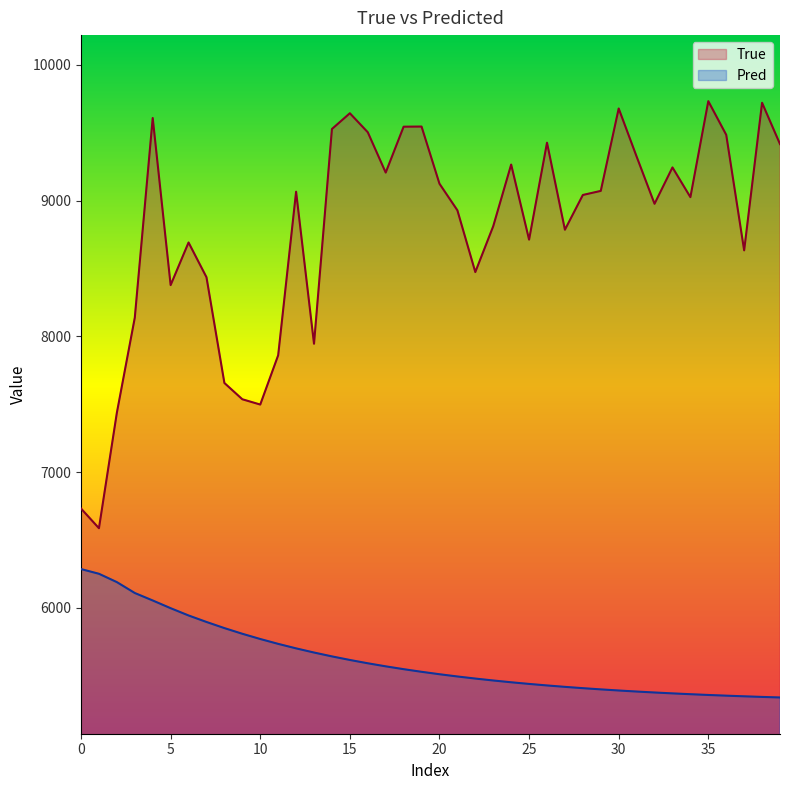

How many lines are shown in the chart?

2